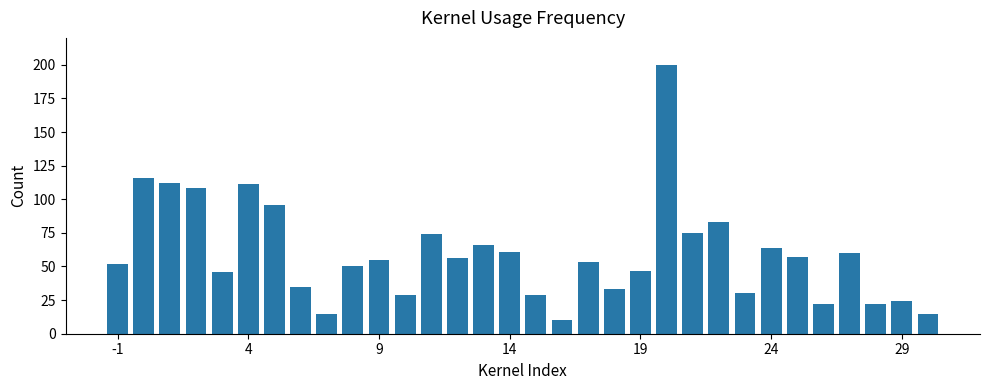

What is the smallest value displayed?

10